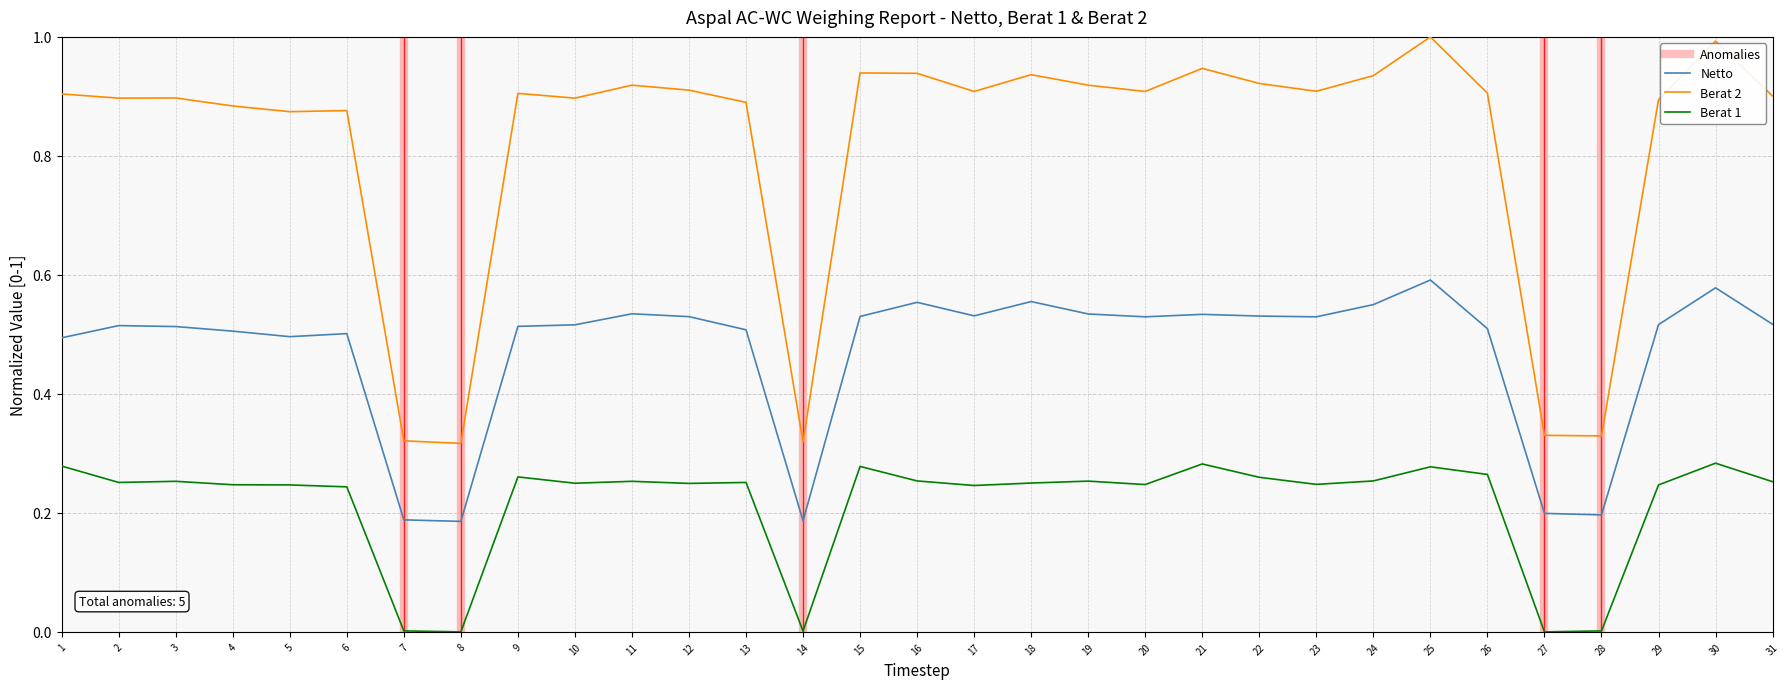

Is the value of Berat 1 at 27 greater than the value of Netto at 6?

No